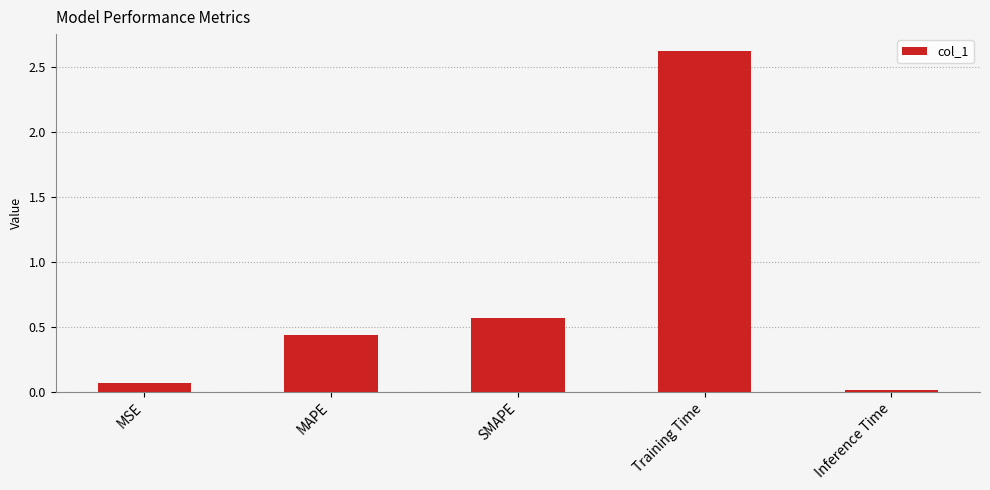

What is the sum of all values?

3.7